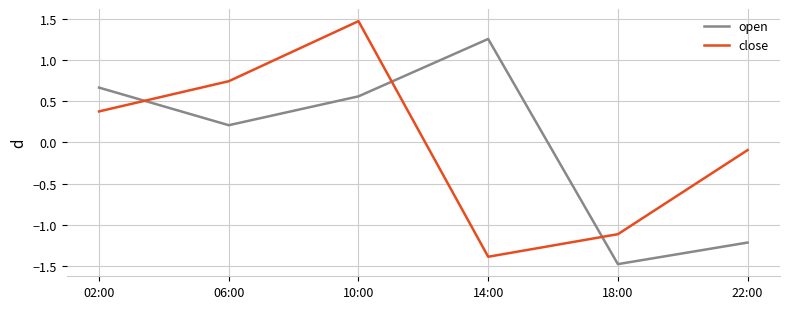

Which series changed the most between 10:00 and 22:00?

open